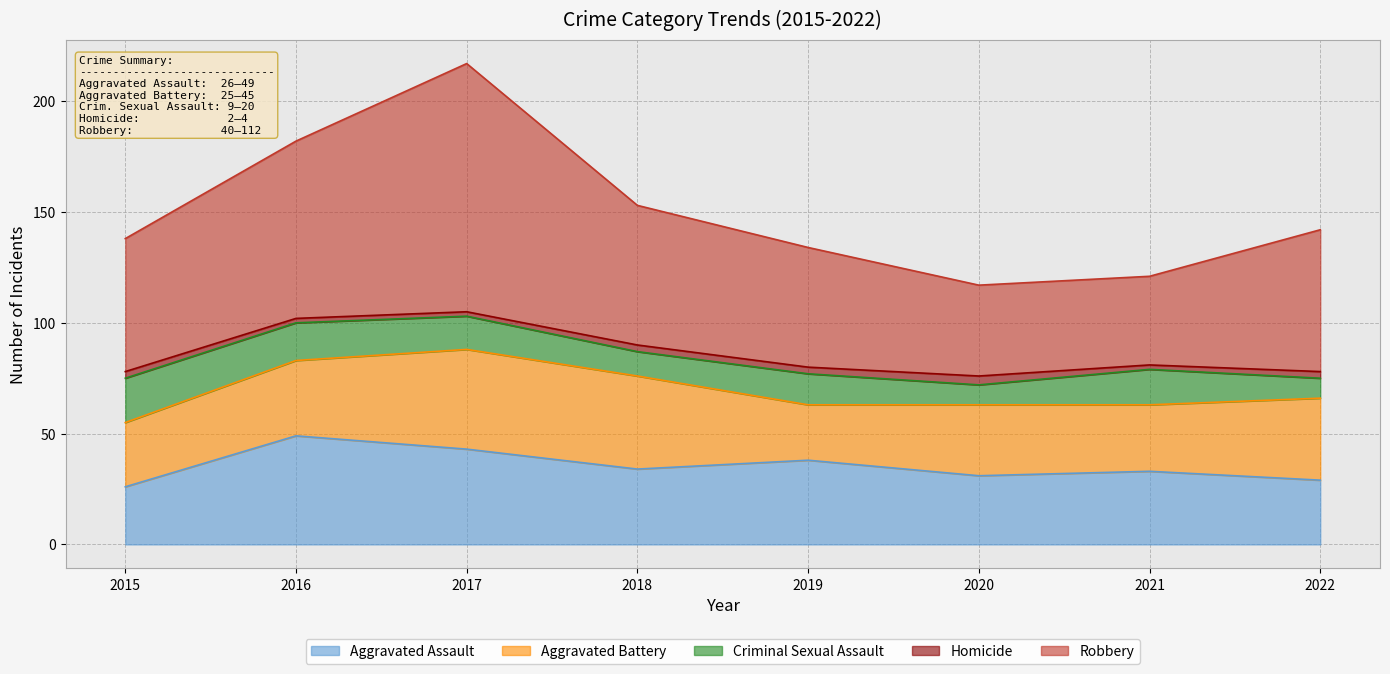

How many values in the Homicide series exceed 3?

1